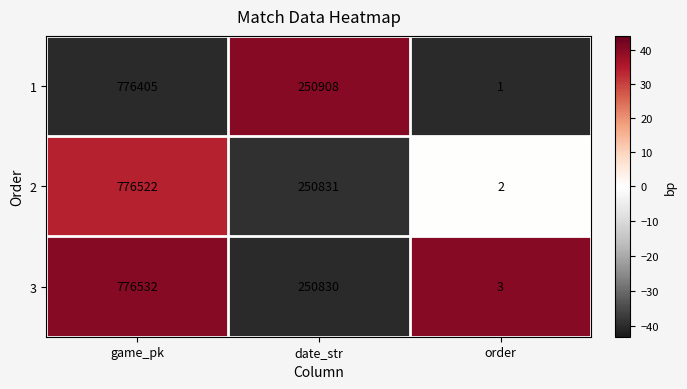

What is the maximum value for 3?

776532